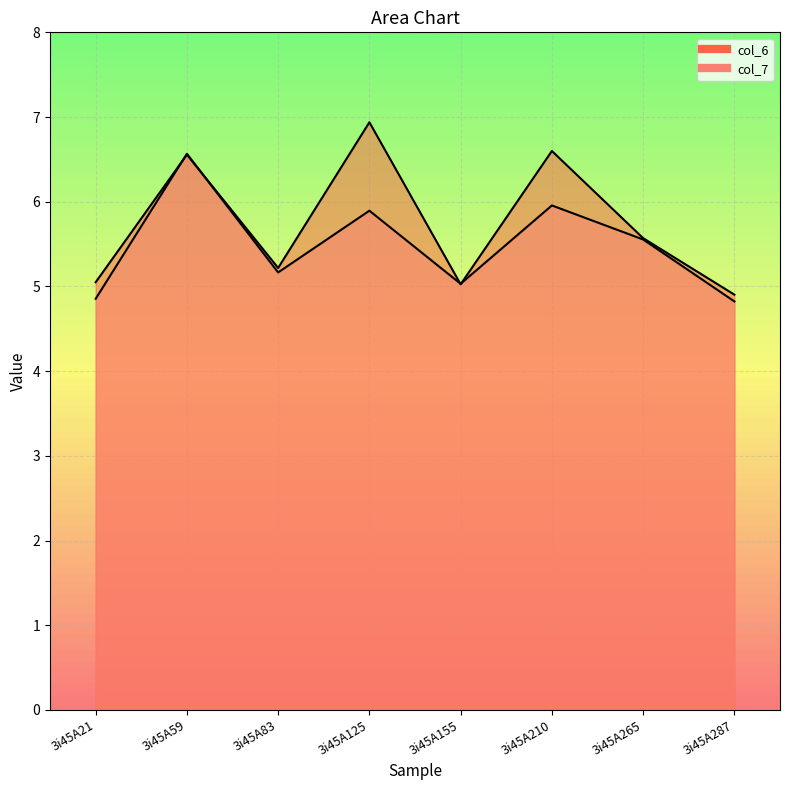

Reading left to right, extract all data points from this chart.

col_6: 5.0	6.6	5.2	6.9	5.0	6.6	5.6	4.9
col_7: 4.9	6.6	5.2	5.9	5.0	6.0	5.6	4.8